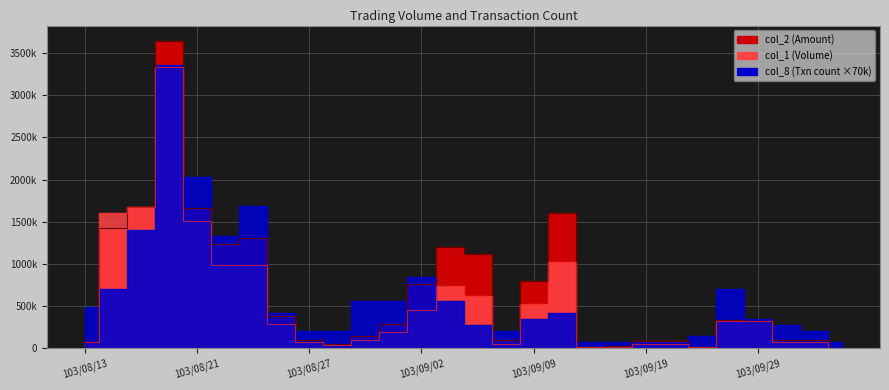

The value of col_2 at 103/10/03 is 49474. True or false?

False